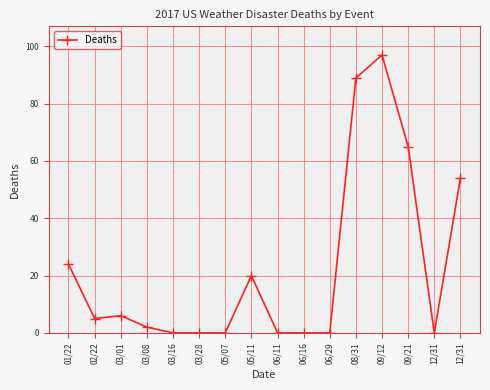

How many distinct data groups are displayed?

1